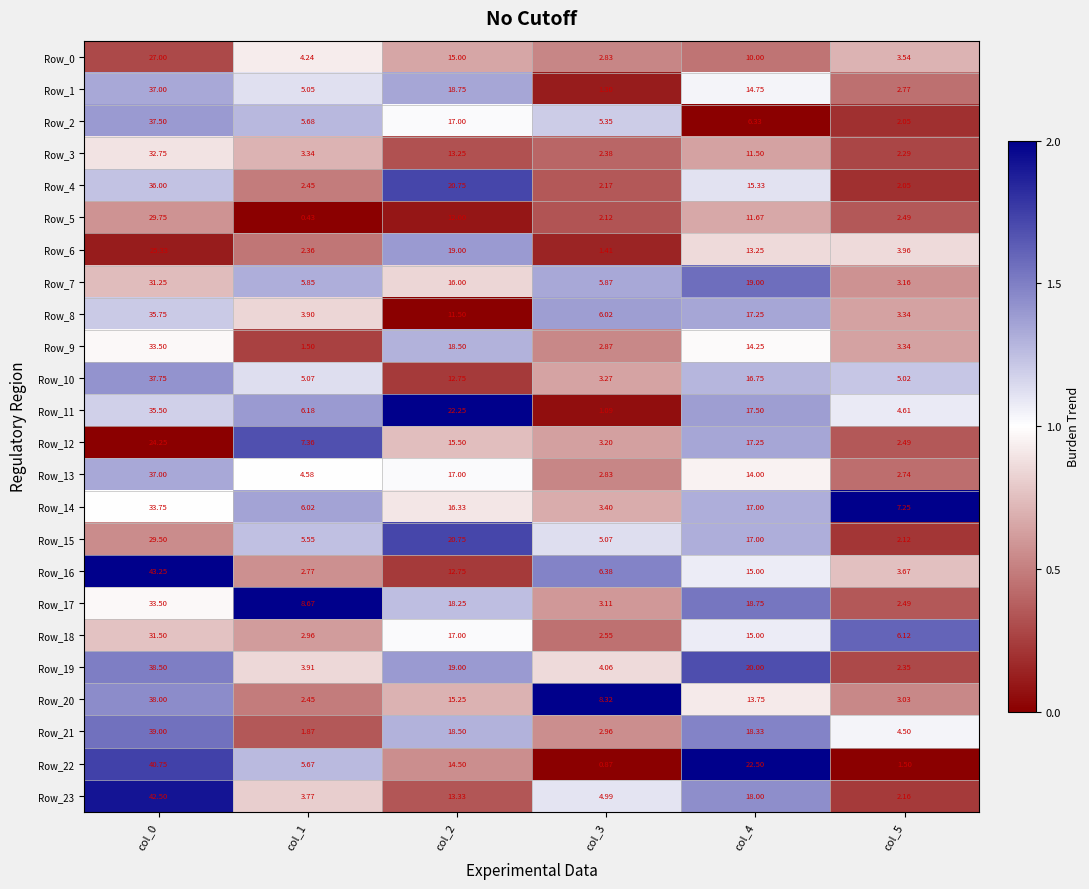

Is the value of Row_21 at col_1 greater than the value of Row_13 at col_3?

No